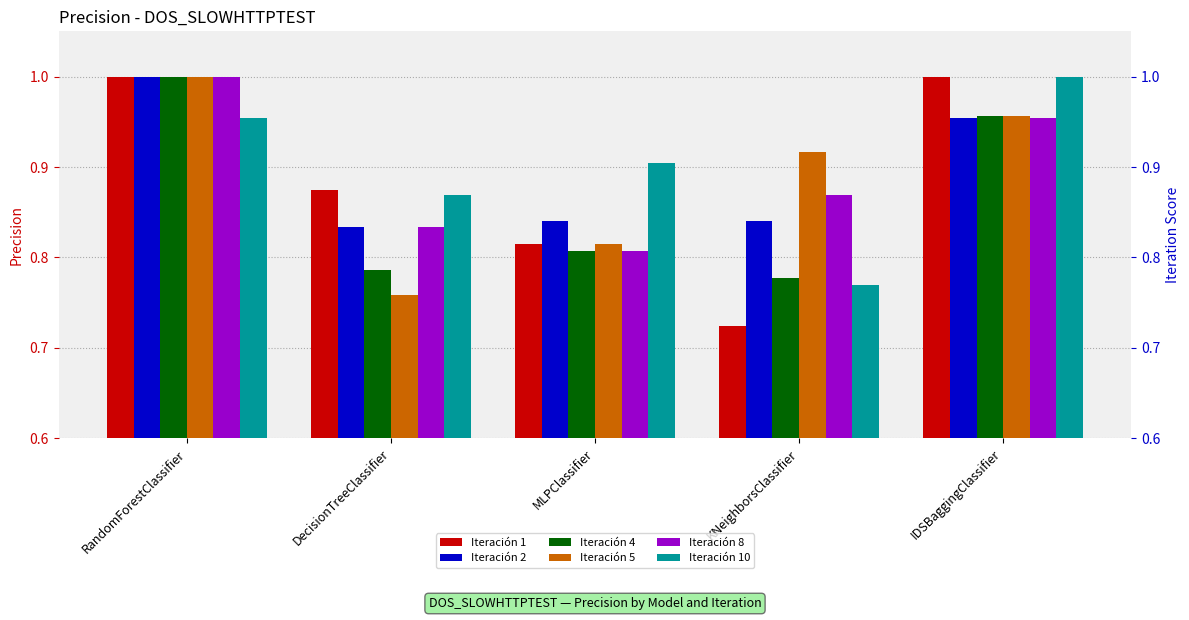

Reading right to left, transcribe all the data shown in this chart.

Iteración 1: 1.0	0.7	0.8	0.9	1.0
Iteración 2: 1.0	0.8	0.8	0.8	1.0
Iteración 4: 1.0	0.8	0.8	0.8	1.0
Iteración 5: 1.0	0.9	0.8	0.8	1.0
Iteración 8: 1.0	0.9	0.8	0.8	1.0
Iteración 10: 1.0	0.8	0.9	0.9	1.0